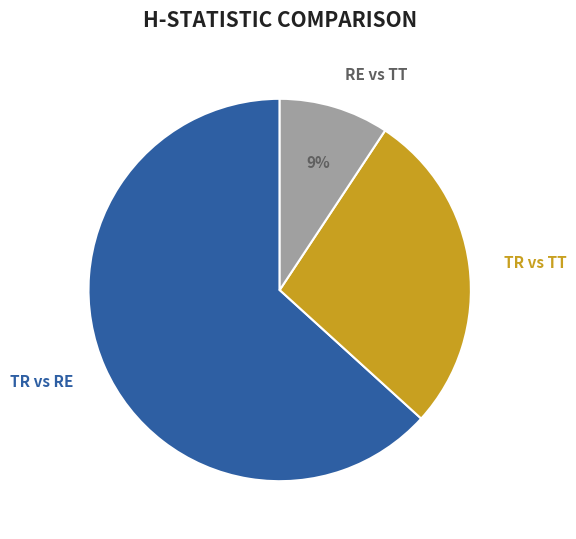

Does TR vs RE account for over 50% of the chart?

Yes